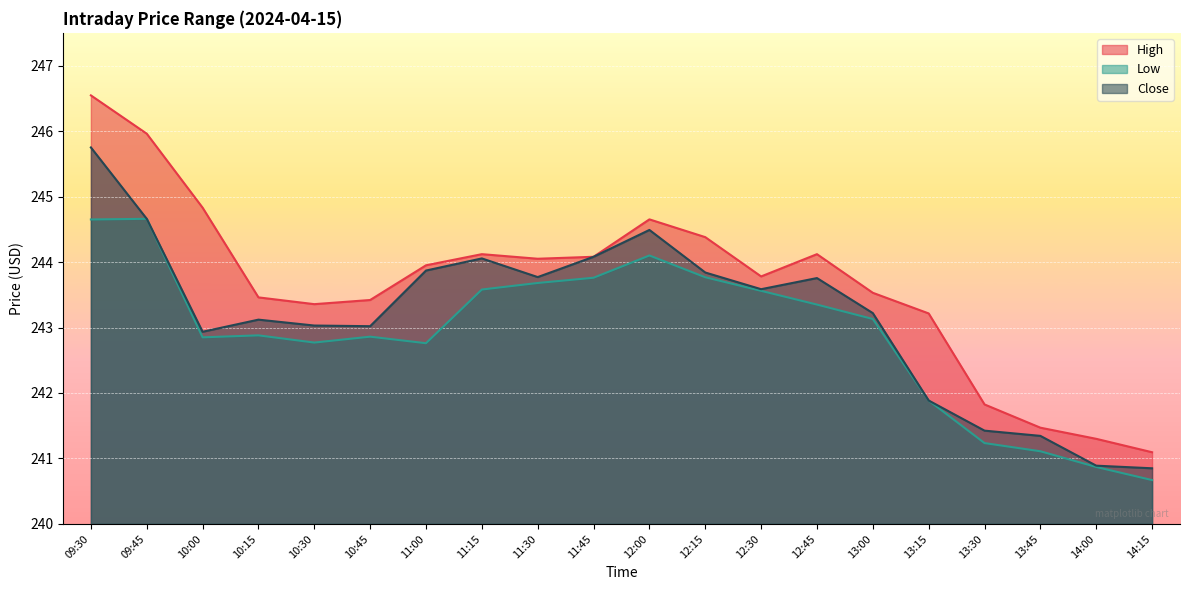

Does the chart display data point markers on the line(s)?

No